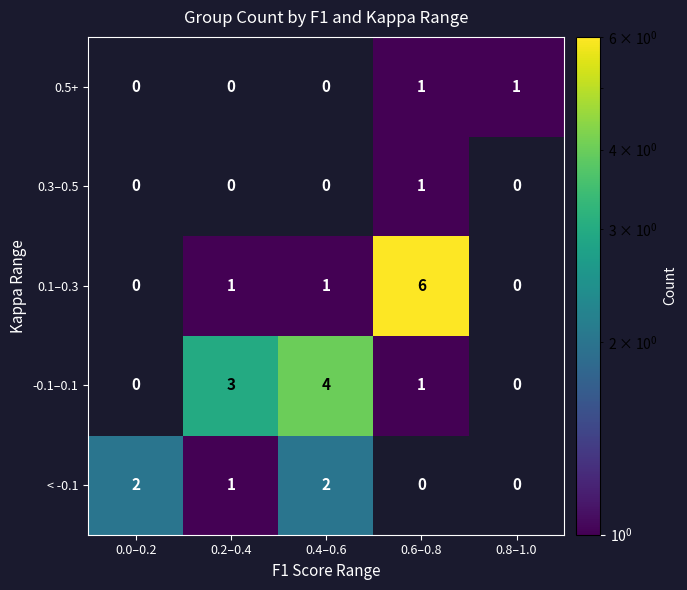

The value of < -0.1 at 0.4–0.6 is 3. True or false?

False